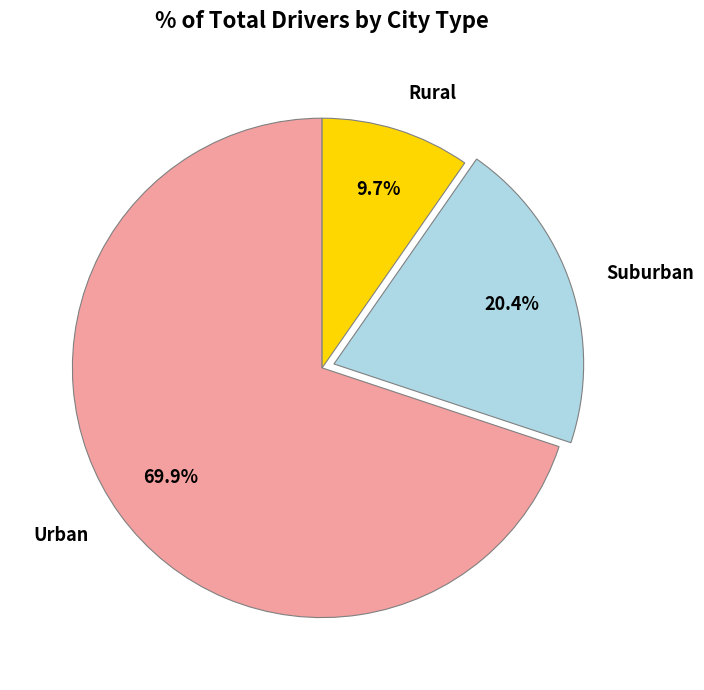

Do Suburban and Rural together represent more than half of the pie?

No